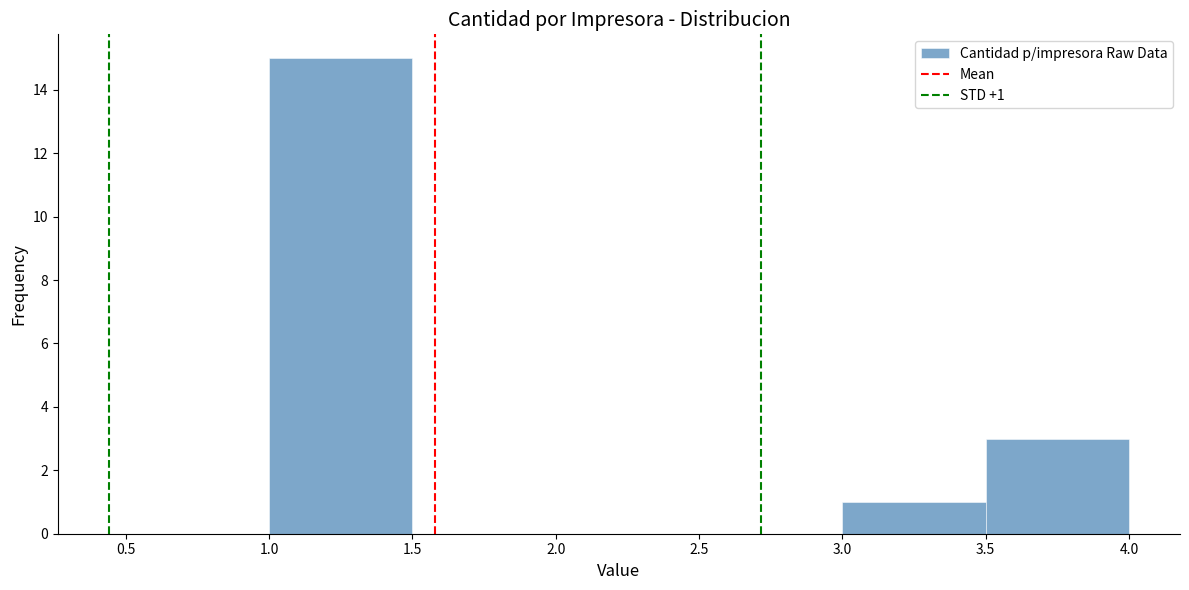

Over which range of the x-axis is the bar tallest?

1.0 to 1.5